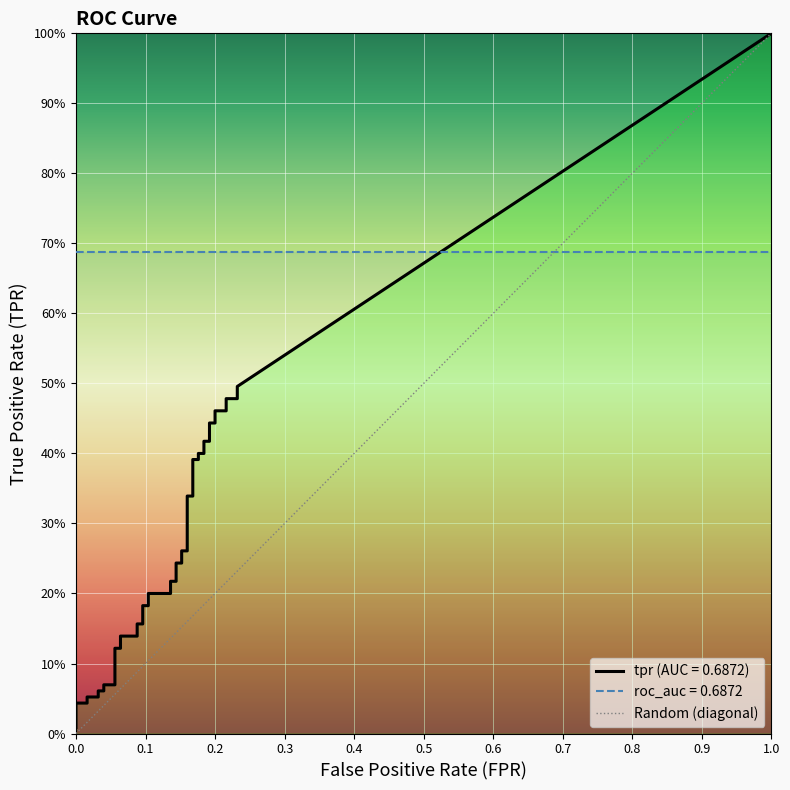

Count the values in the range 0 to 1.

2